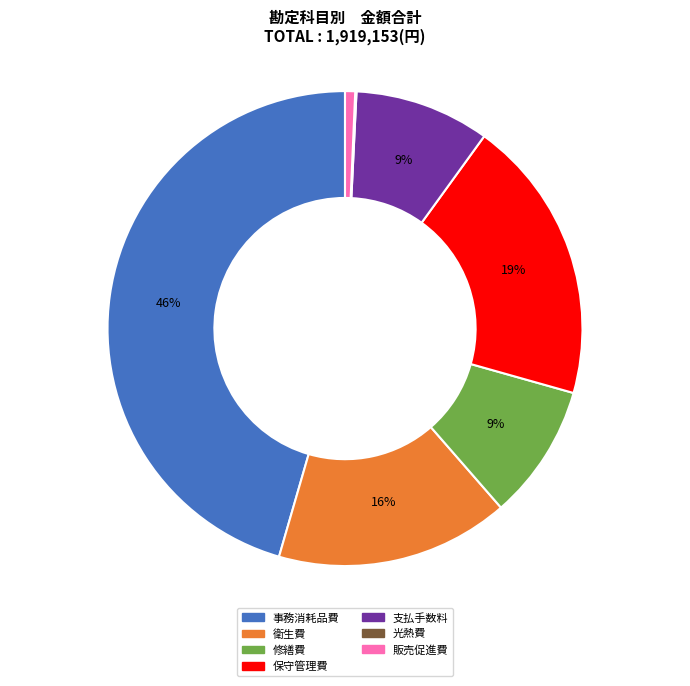

To the nearest percent, what percentage of the pie is 衛生費?

16%